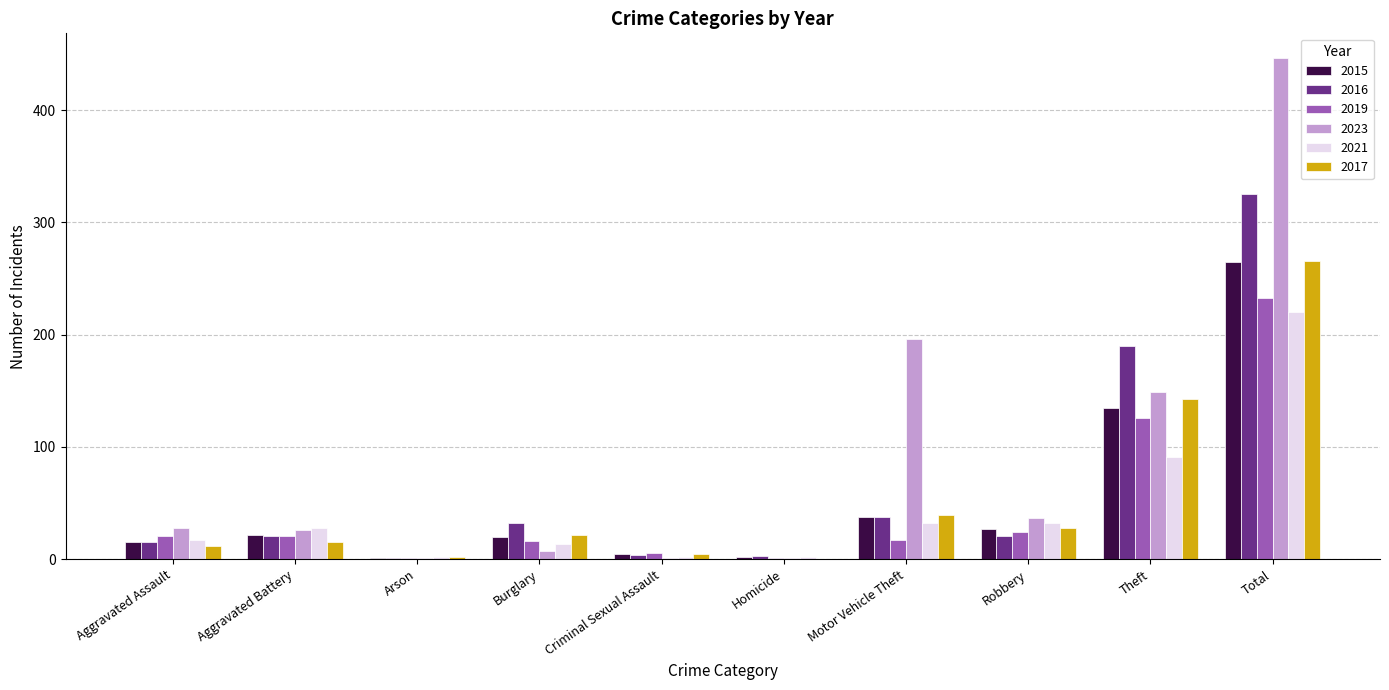

Which series changed the most between Motor Vehicle Theft and Theft?

2016